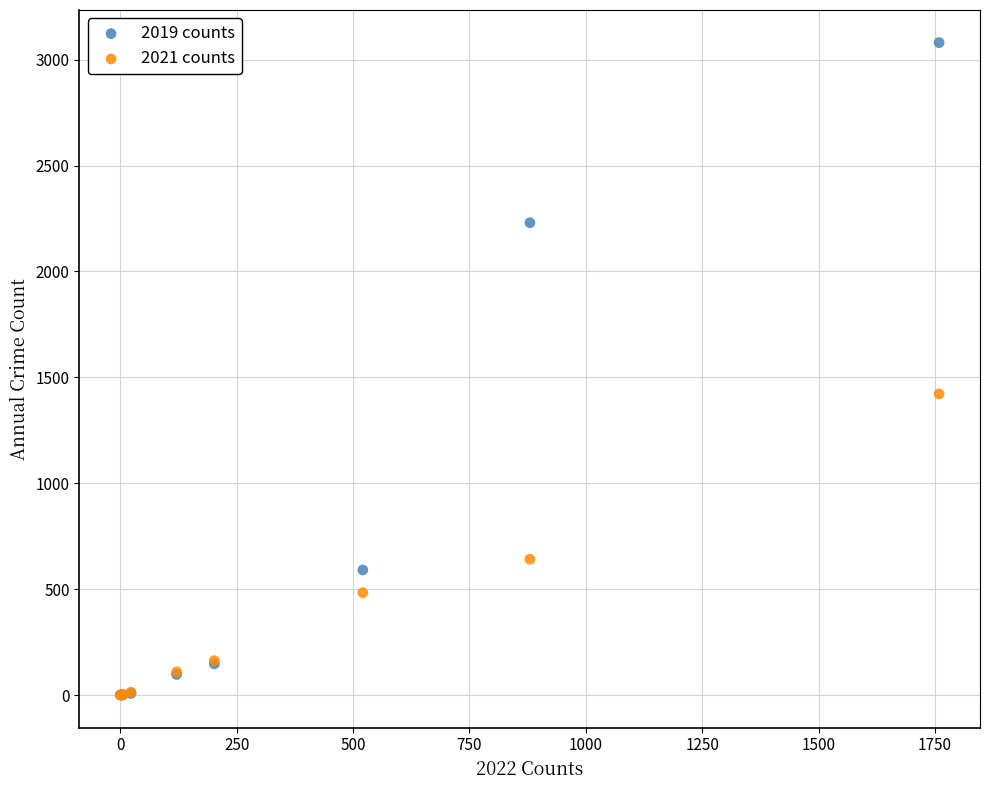

In the 2021 counts series, what Y value is closest to 711?

642